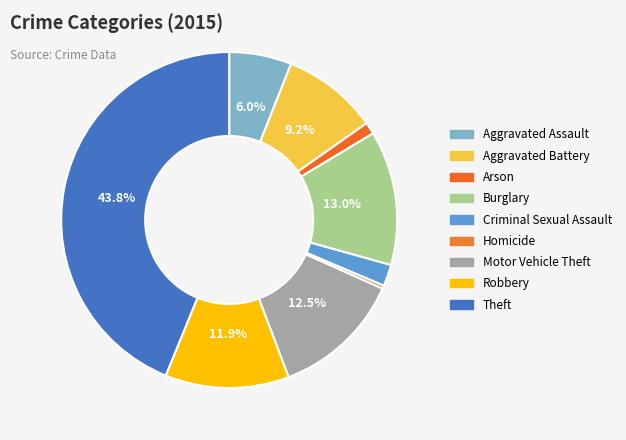

To the nearest percent, what portion does Arson represent?

1%